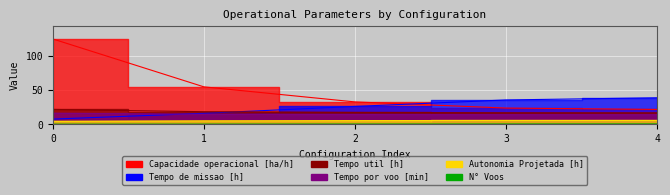

At how many categories does at least one series exceed 11?

5